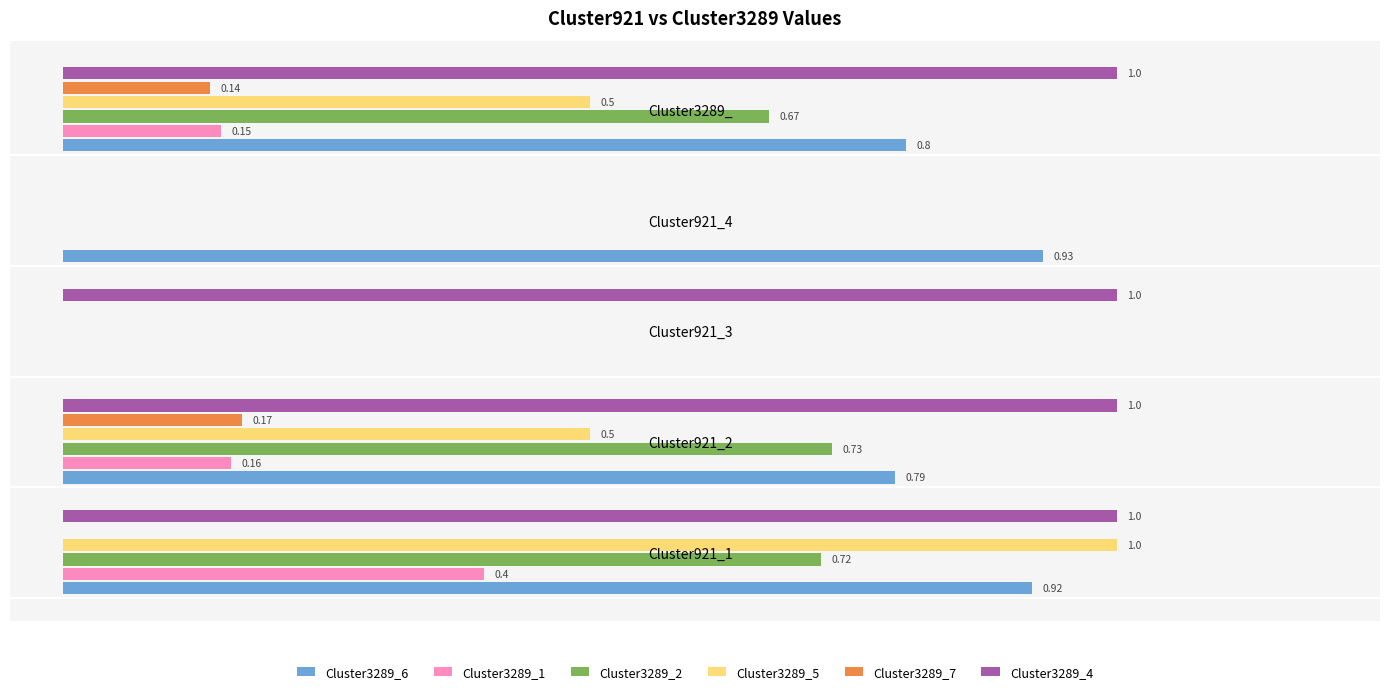

At which category is the sum across all series the highest?

Cluster921_1